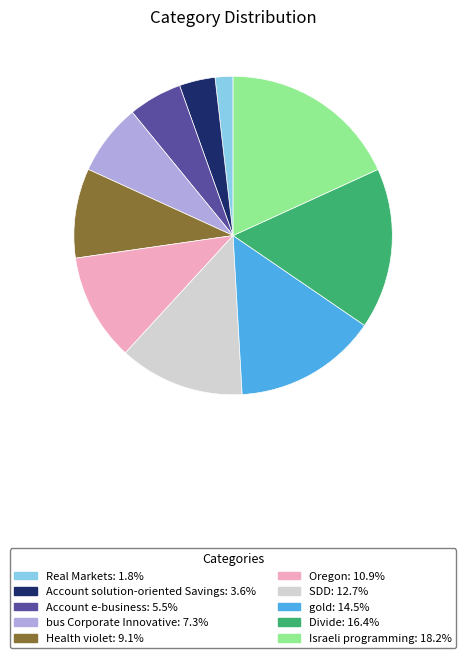

Combined, do Health violet and Divide account for over 50%?

No